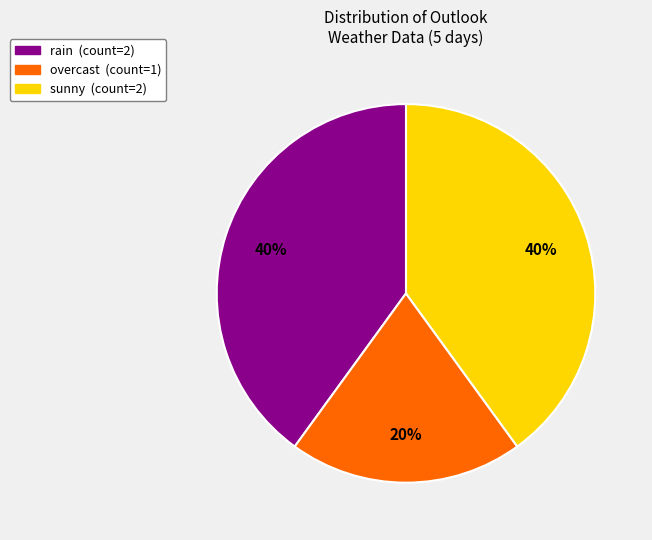

Count the number of slices in the pie.

3